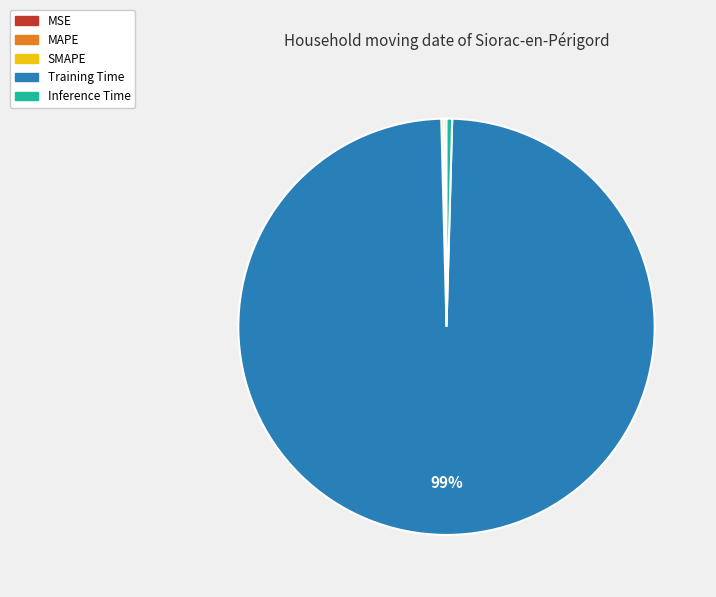

Between Training Time and Inference Time, which is larger?

Training Time